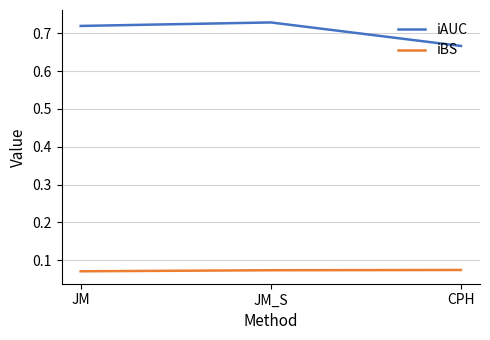

Count the number of categories in the chart.

3